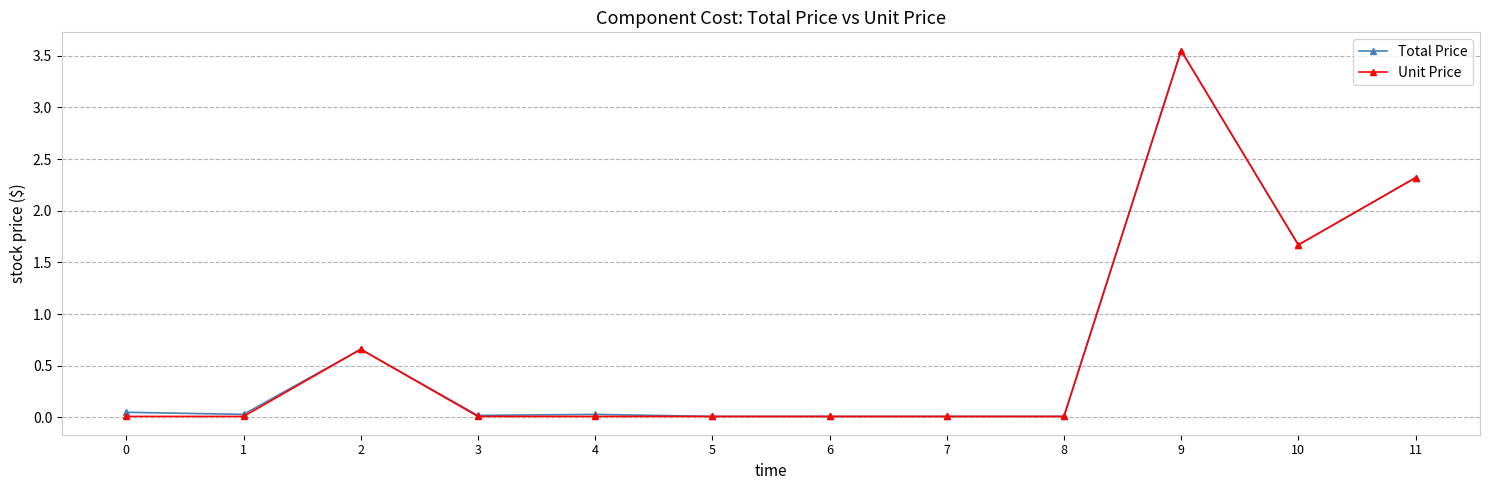

Is the value of Total Price at 9 greater than the value of Unit Price at 0?

Yes